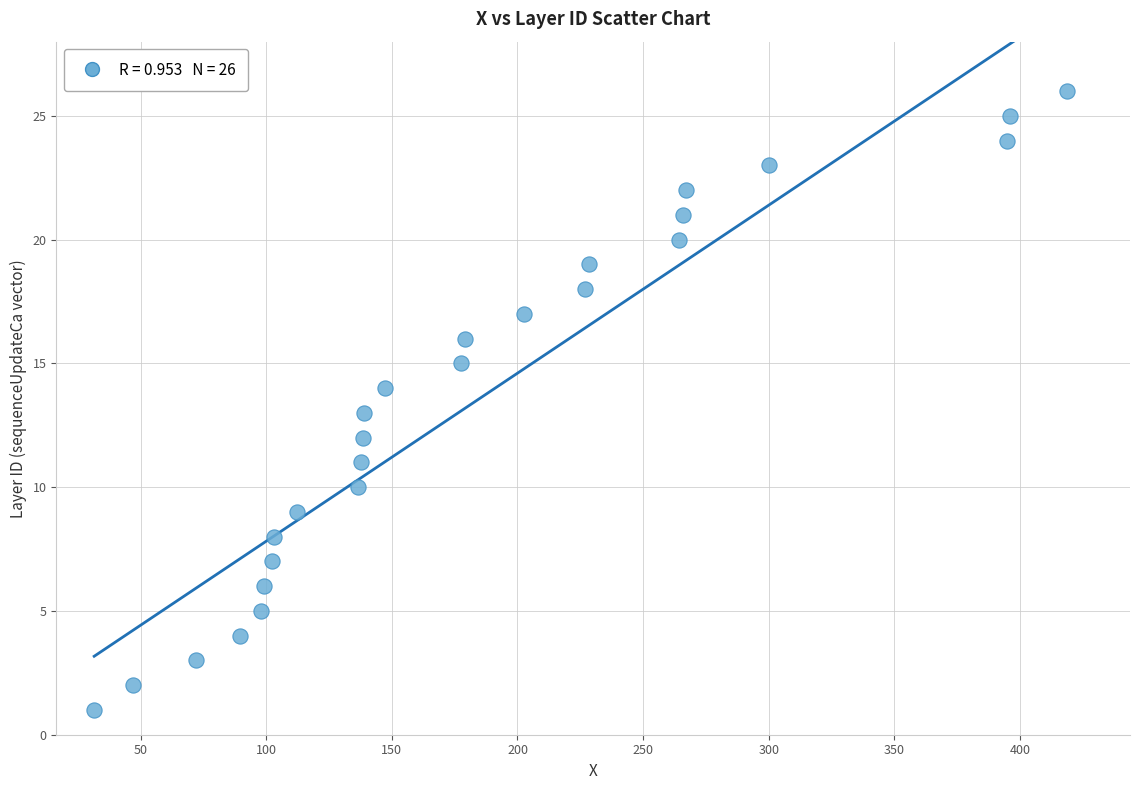

What is the range of Y values (max minus min)?

25